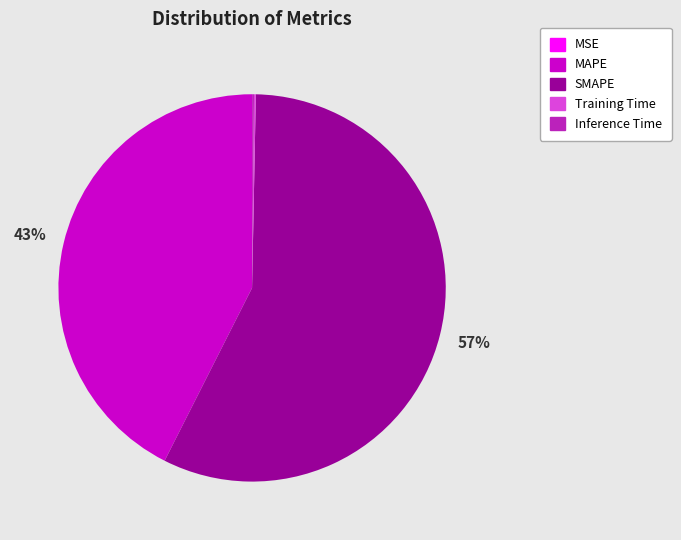

To the nearest percent, what is the difference between the largest and smallest slice percentages?

57%